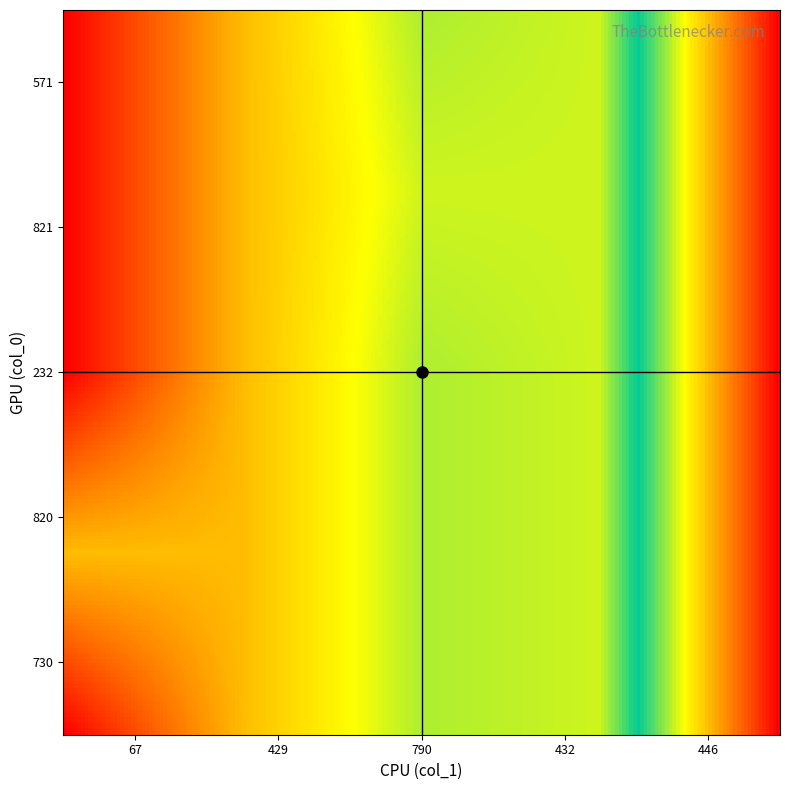

At how many categories does at least one series exceed 14?

4